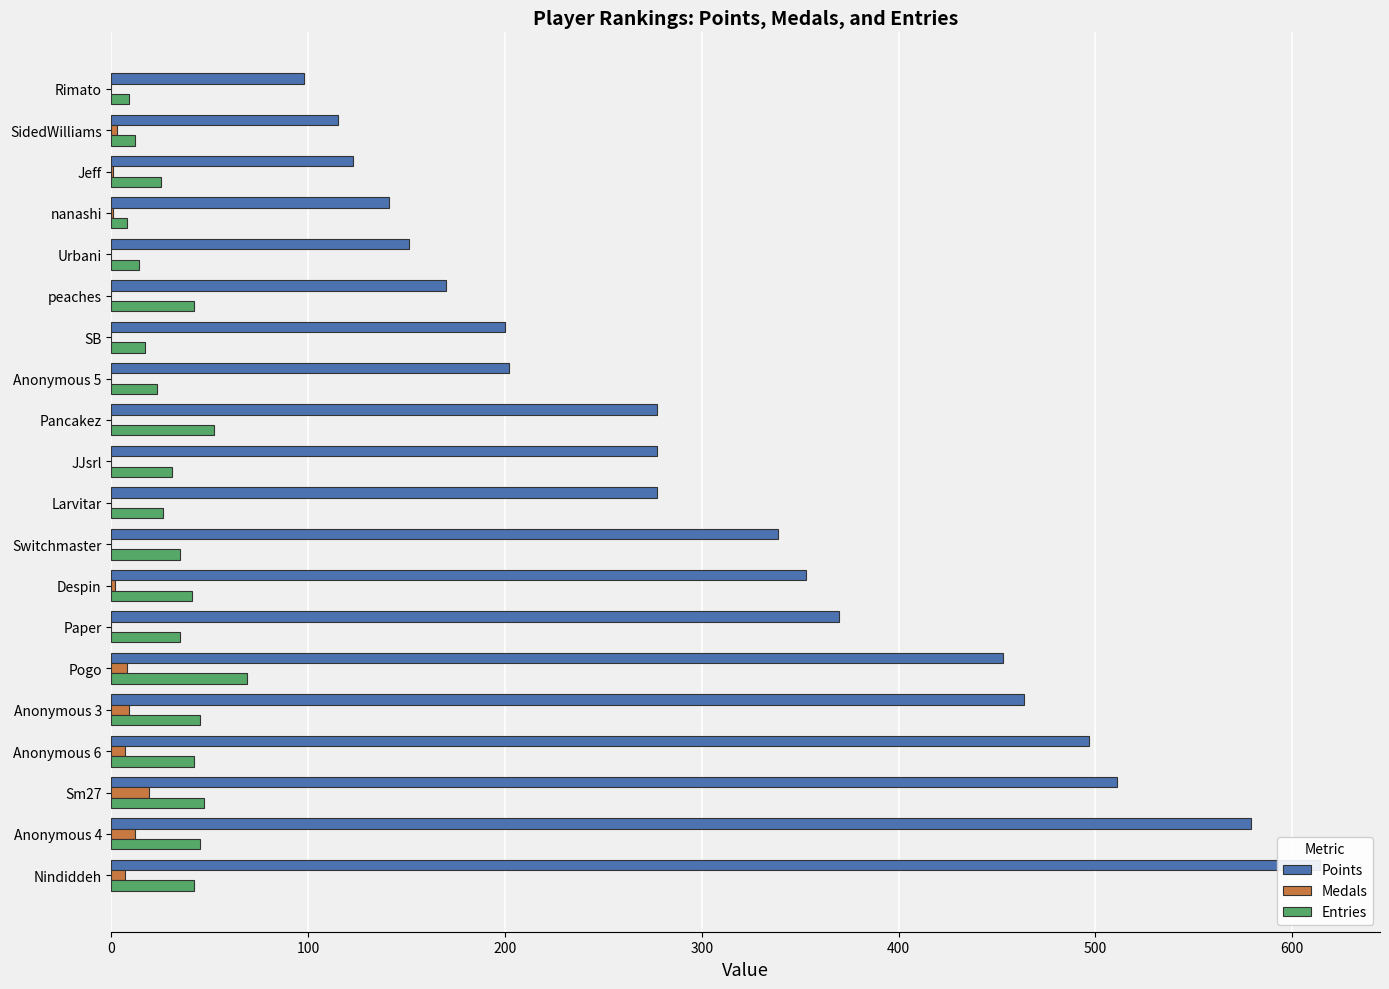

How many values in the Points series exceed 277?

9